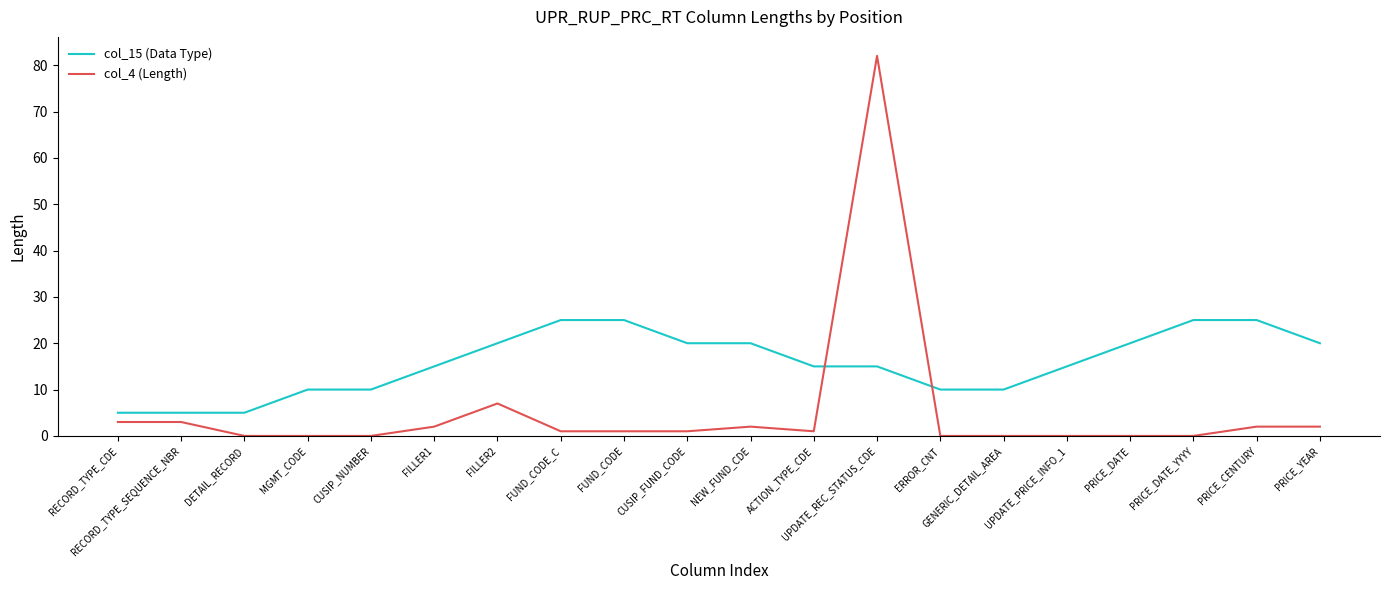

How many intersections are there between col_4 (Length) and col_15 (Data Type)?

2